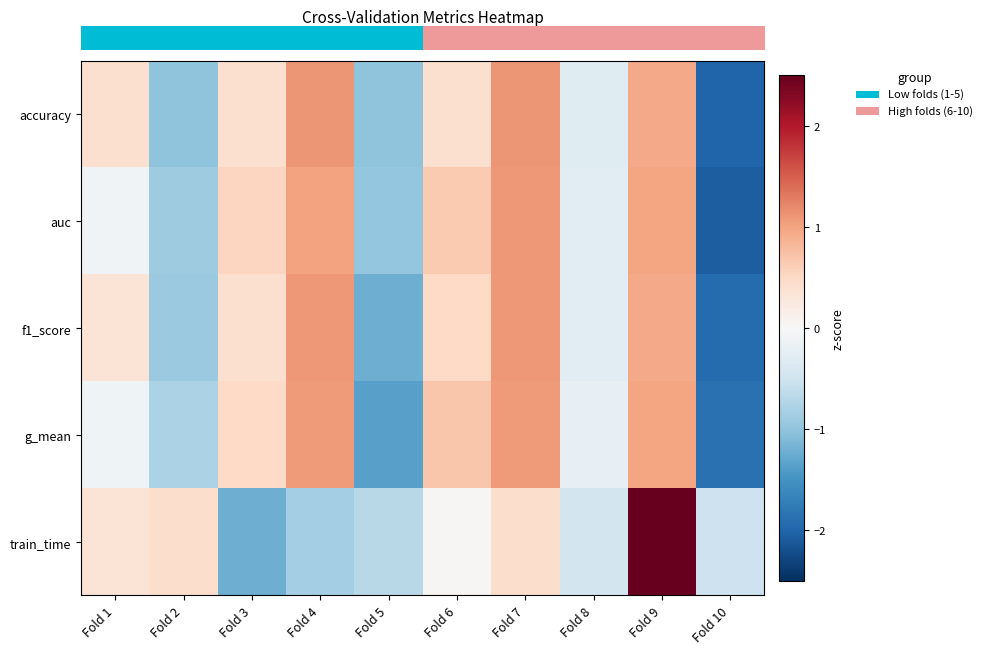

Reading left to right, list all the values displayed in this chart.

row_0: Fold 1=0.4	Fold 2=-1.0	Fold 3=0.4	Fold 4=1.1	Fold 5=-1.0	Fold 6=0.4	Fold 7=1.1	Fold 8=-0.3	Fold 9=1.0	Fold 10=-2.0
row_1: Fold 1=-0.1	Fold 2=-0.9	Fold 3=0.5	Fold 4=1.0	Fold 5=-1.0	Fold 6=0.7	Fold 7=1.1	Fold 8=-0.3	Fold 9=1.0	Fold 10=-2.1
row_2: Fold 1=0.3	Fold 2=-0.9	Fold 3=0.4	Fold 4=1.1	Fold 5=-1.2	Fold 6=0.5	Fold 7=1.1	Fold 8=-0.3	Fold 9=1.0	Fold 10=-1.9
row_3: Fold 1=-0.1	Fold 2=-0.8	Fold 3=0.5	Fold 4=1.1	Fold 5=-1.4	Fold 6=0.7	Fold 7=1.1	Fold 8=-0.2	Fold 9=1.0	Fold 10=-1.9
row_4: Fold 1=0.3	Fold 2=0.4	Fold 3=-1.2	Fold 4=-0.9	Fold 5=-0.7	Fold 6=0.0	Fold 7=0.4	Fold 8=-0.5	Fold 9=2.5	Fold 10=-0.5